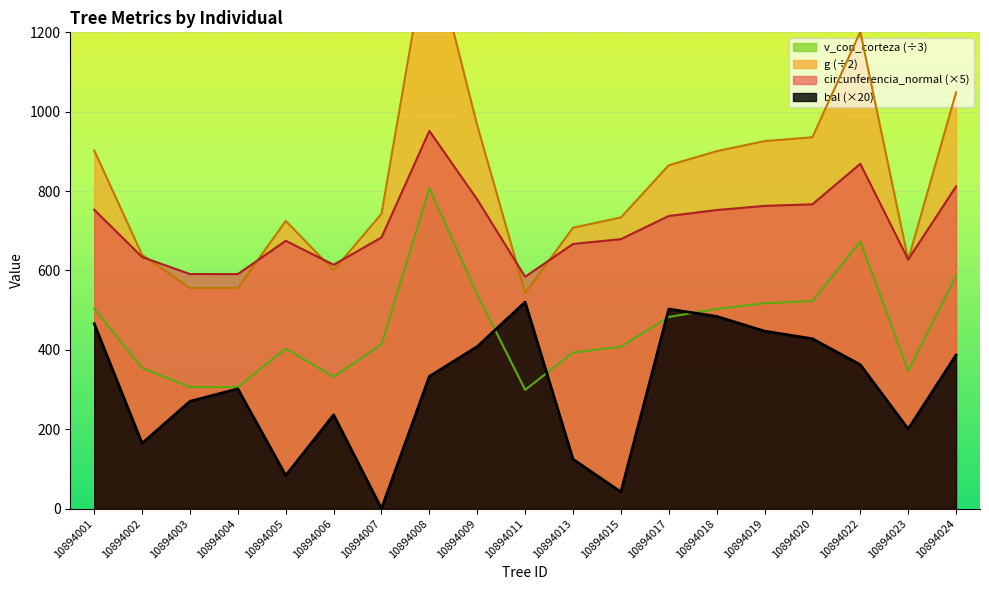

The value of circunferencia_normal at 10894002 is 966.9. True or false?

False